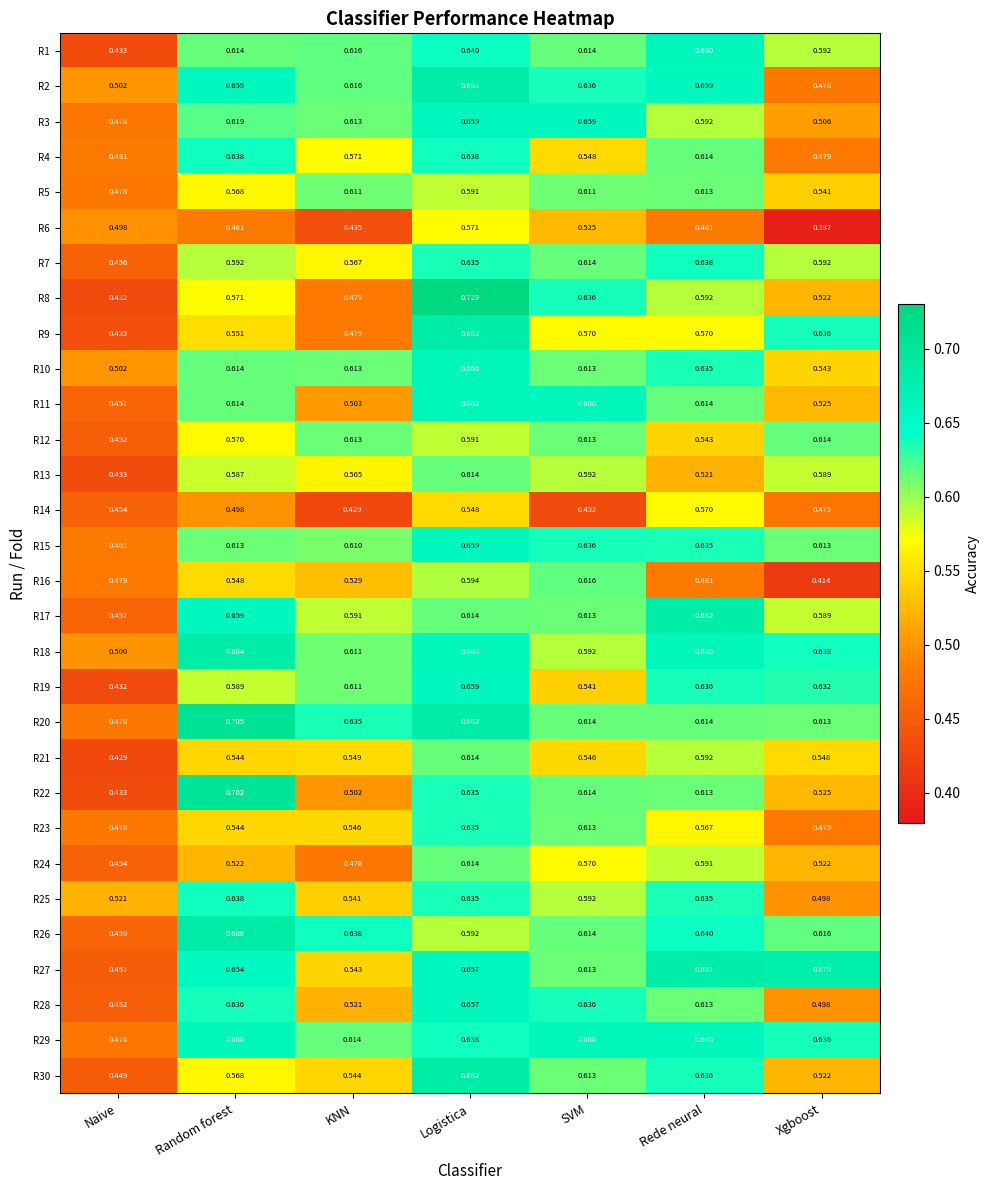

Is the value of R26 at Naive greater than the value of R24 at SVM?

No